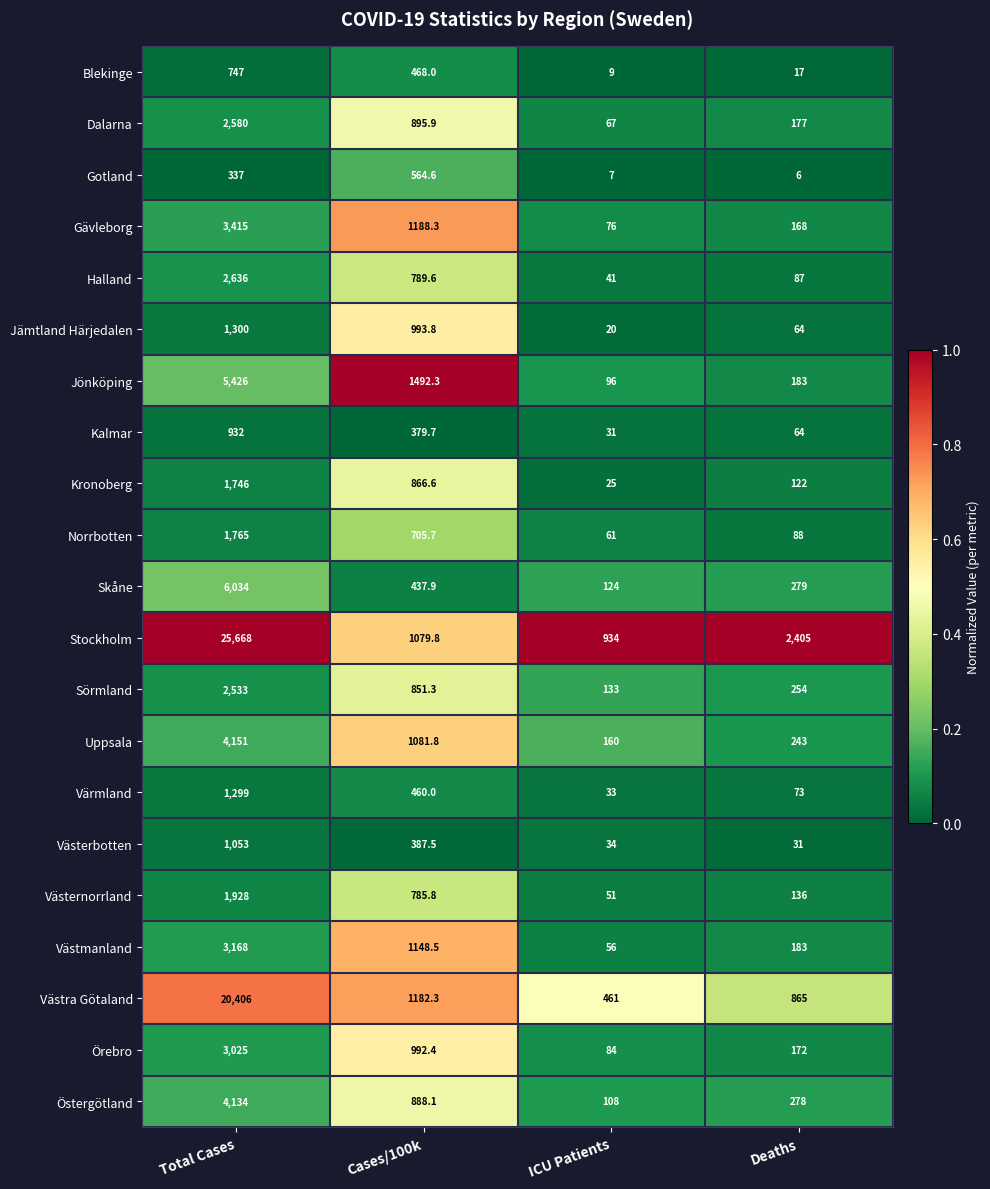

At which category is the sum across all series the highest?

Total Cases